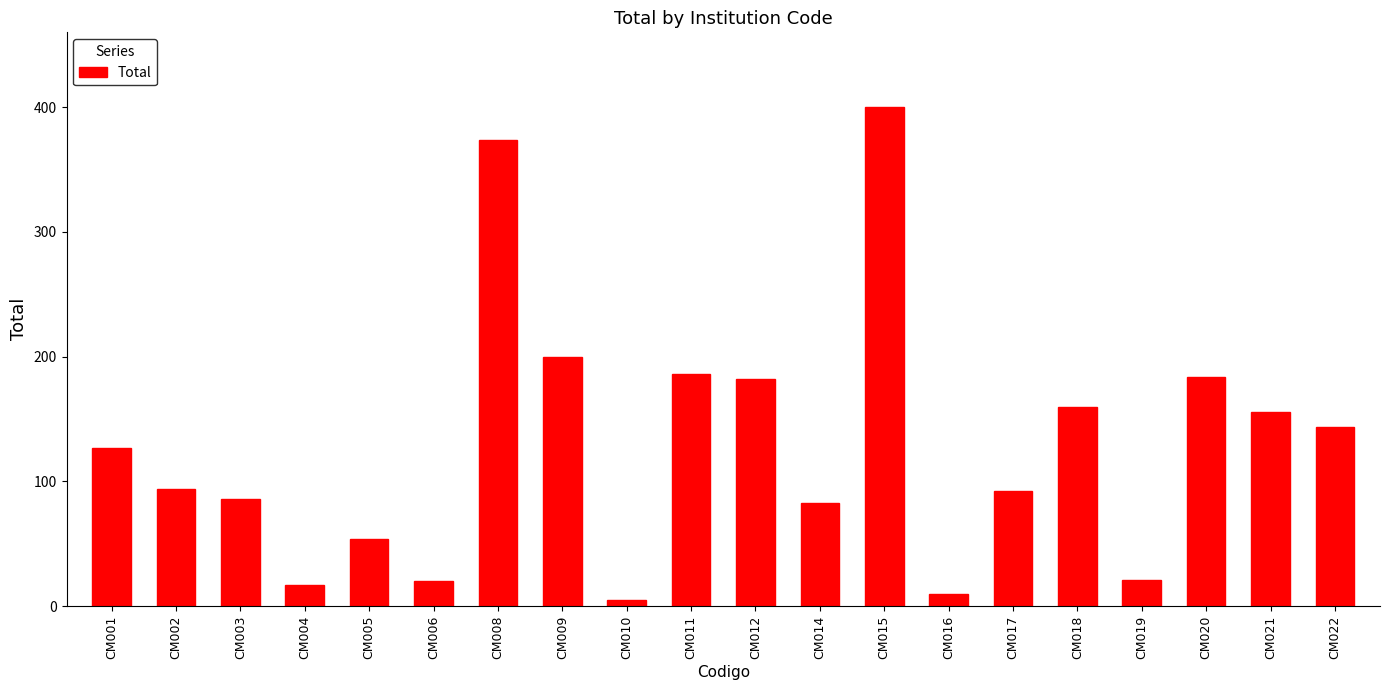

Which has a higher value, CM001 or CM020?

CM020